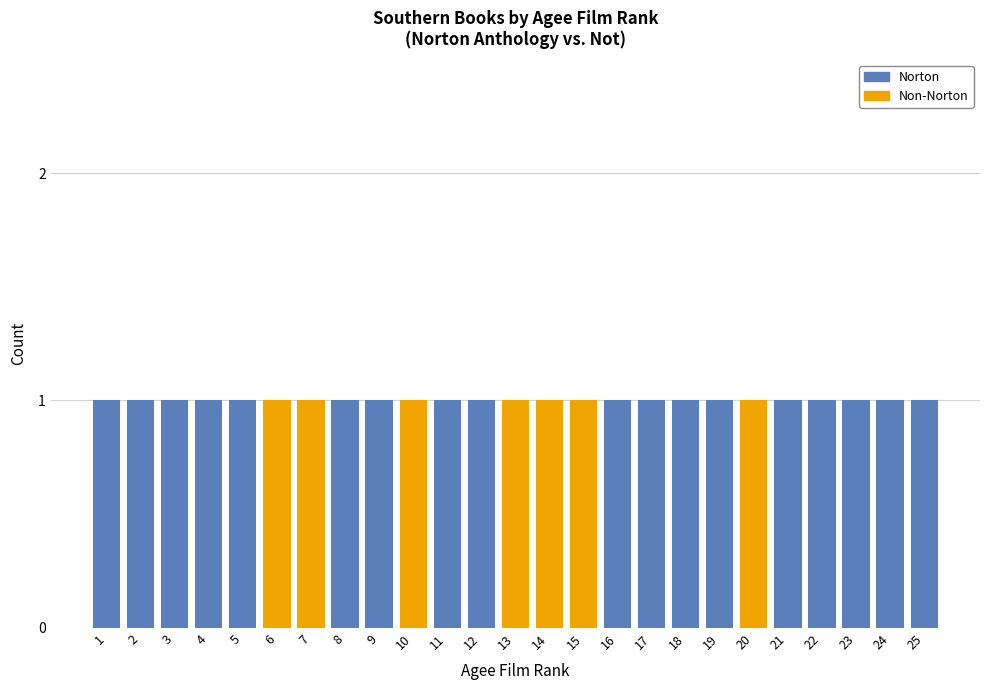

What is the difference between the second highest and second lowest values in the Norton series?

1